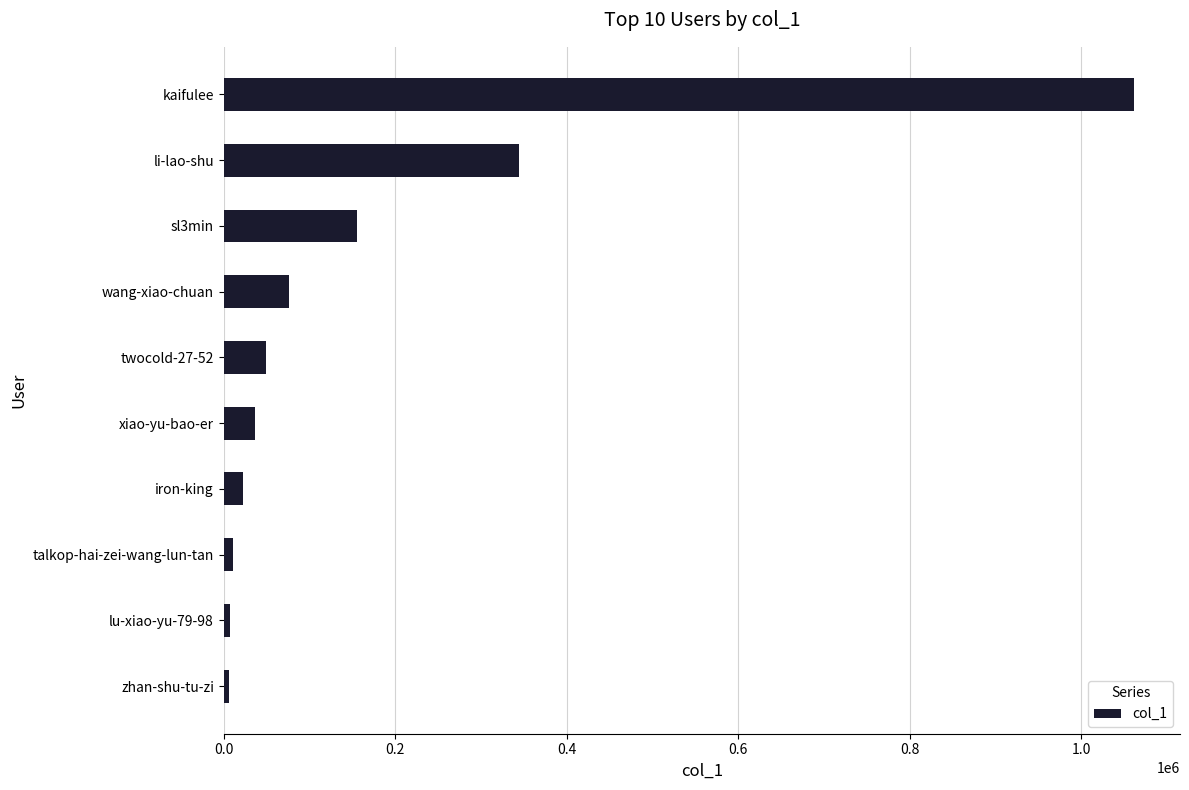

Where is the data nearest to the value 534072?

li-lao-shu